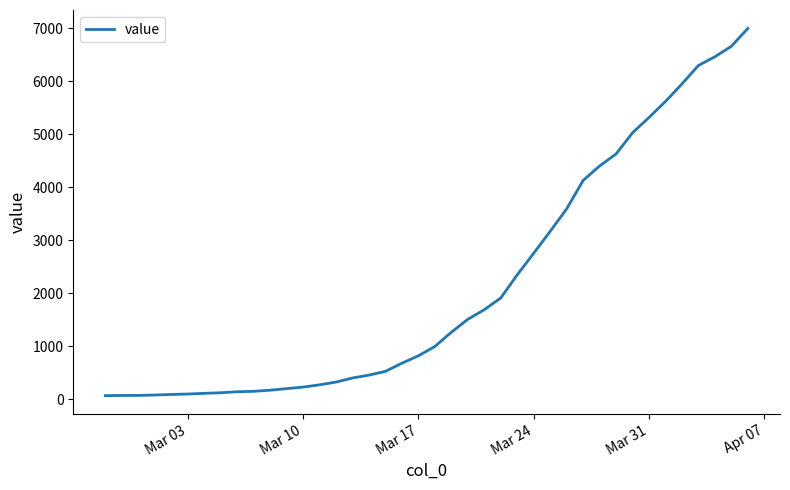

What is the difference between the maximum and minimum values?

6931